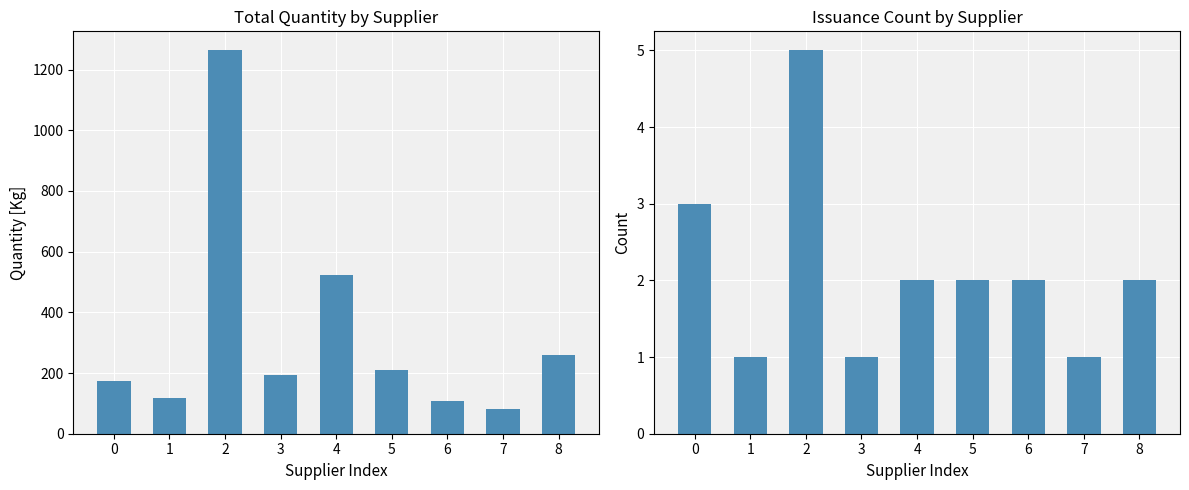

Is the value of Total Quantity (Kg) at 8 greater than the value of Issuance Count at 5?

Yes